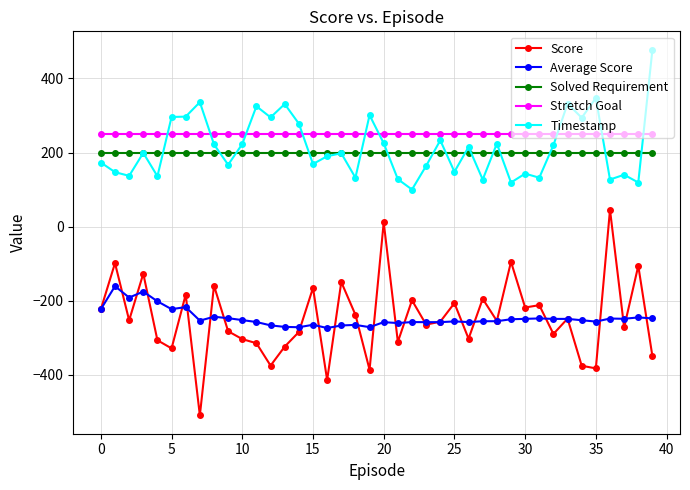

How many data points in Score are less than -254?

21